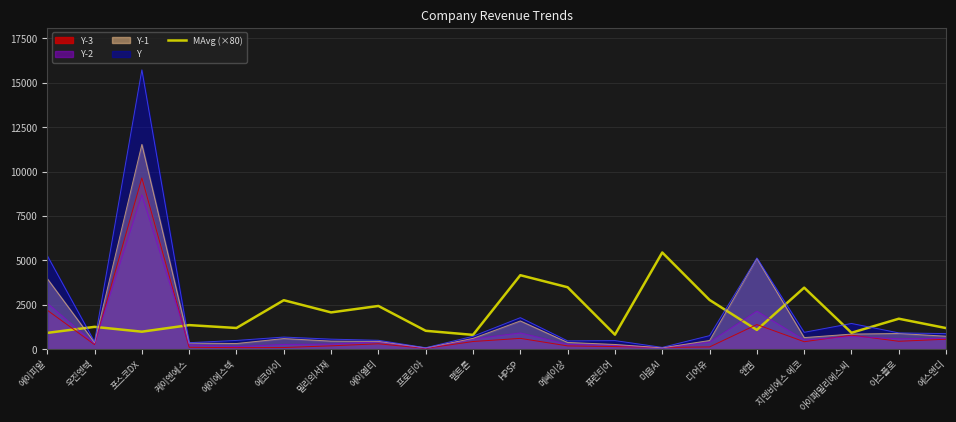

What is the label of the 20th point from the right?

에이피알